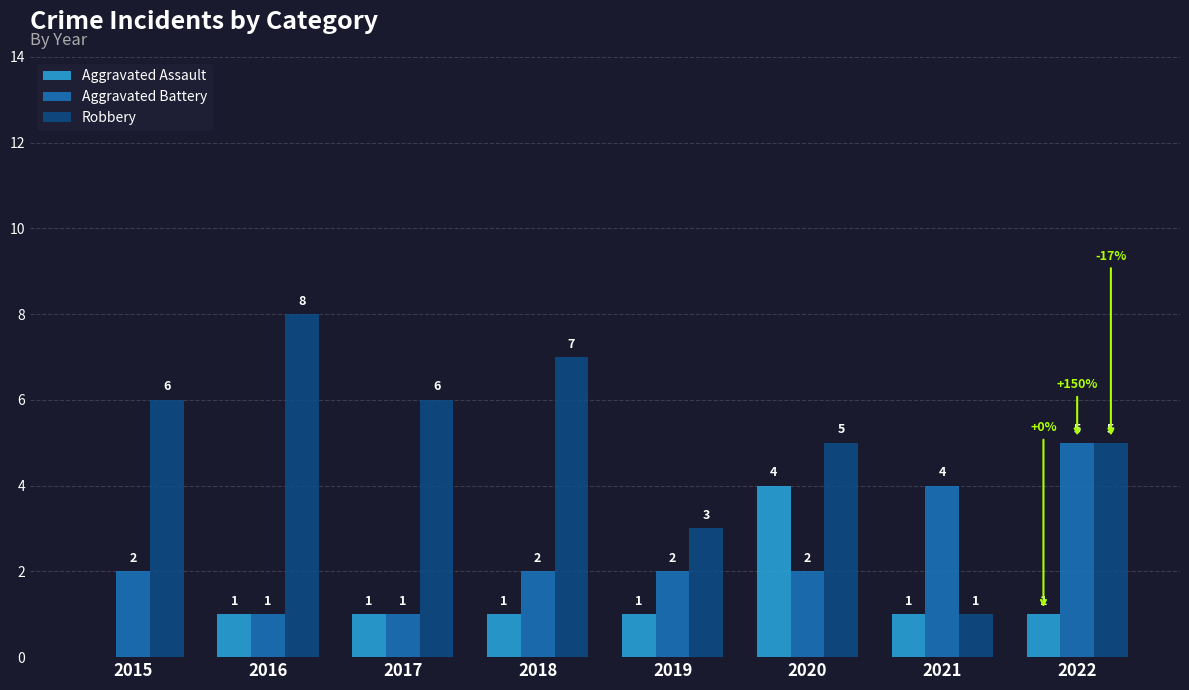

Are the bars horizontal?

No